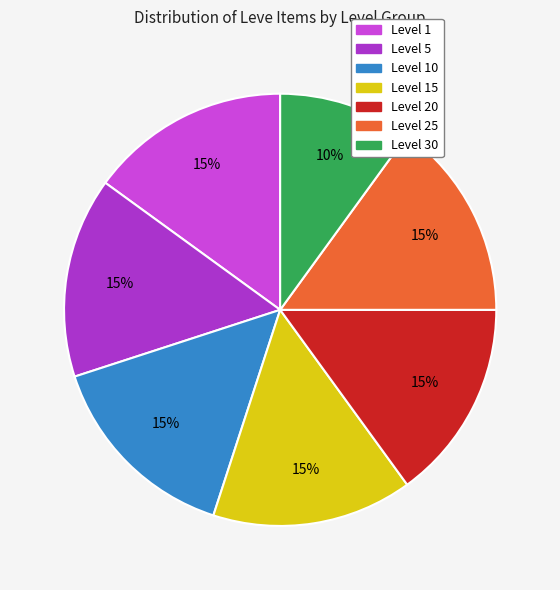

Is there any slice that represents more than half of the pie?

No